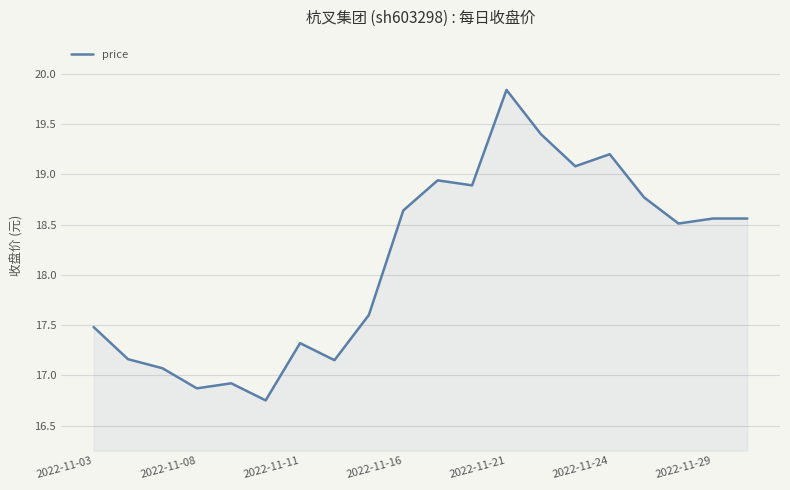

Does the chart display data point markers on the line(s)?

No